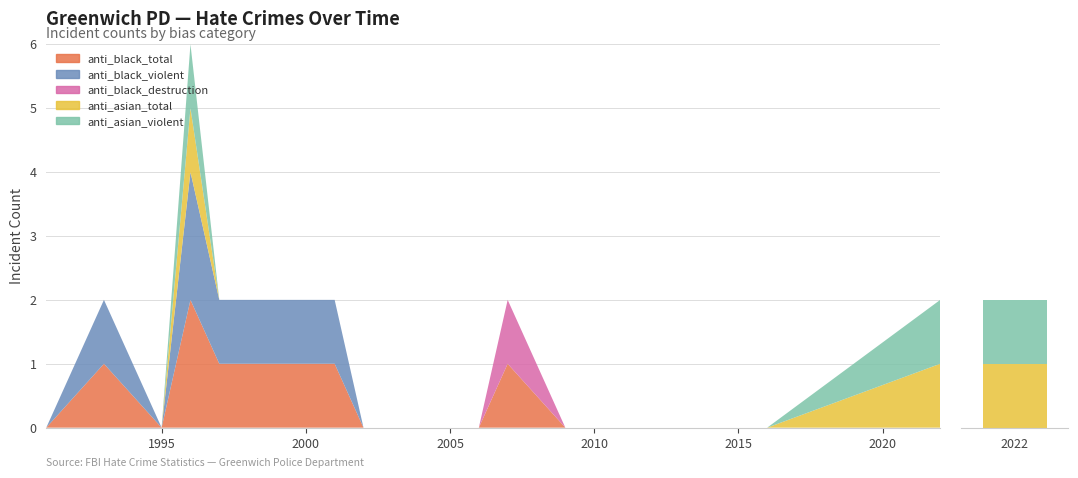

The value of anti_black_destruction at 2006 is 0. True or false?

True